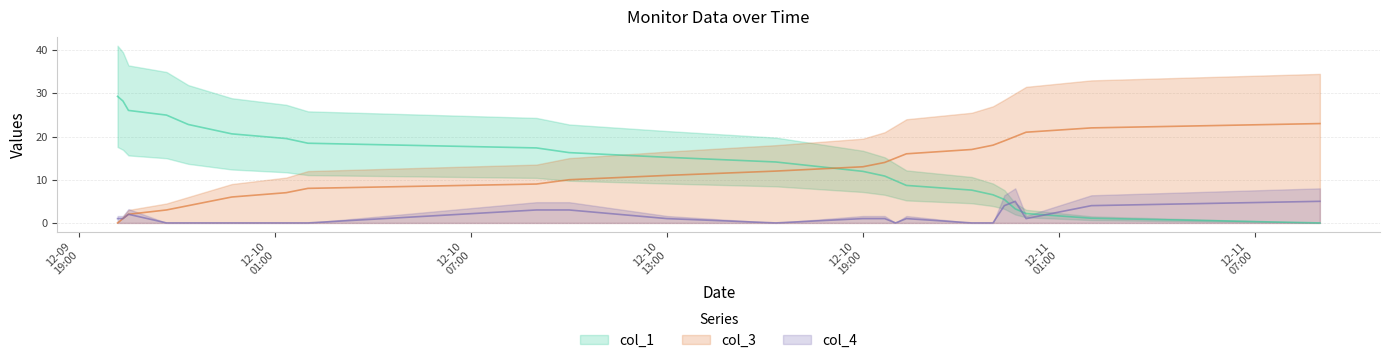

List the series in order of their overall mean, highest first.

col_1, col_3, col_4